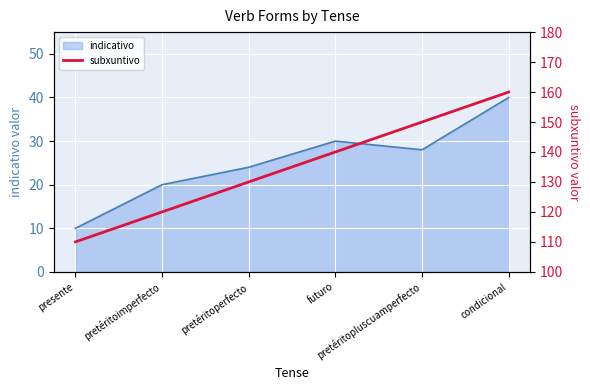

Which label corresponds to the smallest value in the chart?

presente